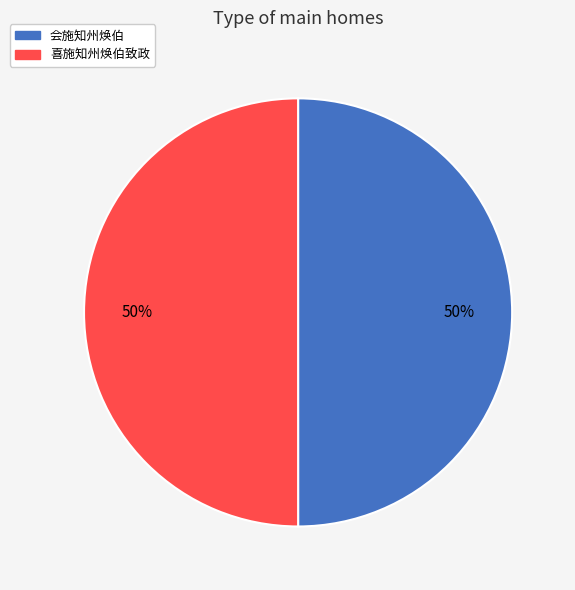

True or false: 喜施知州焕伯致政 accounts for 43% of the total.

False